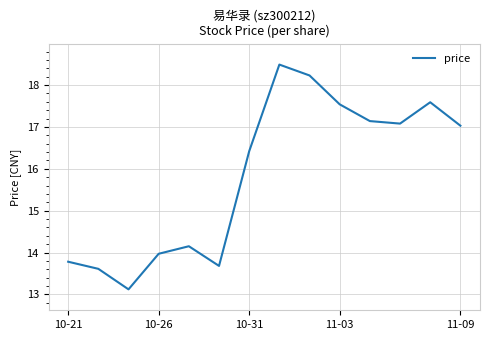

What is the difference between the maximum and minimum values?

5.4